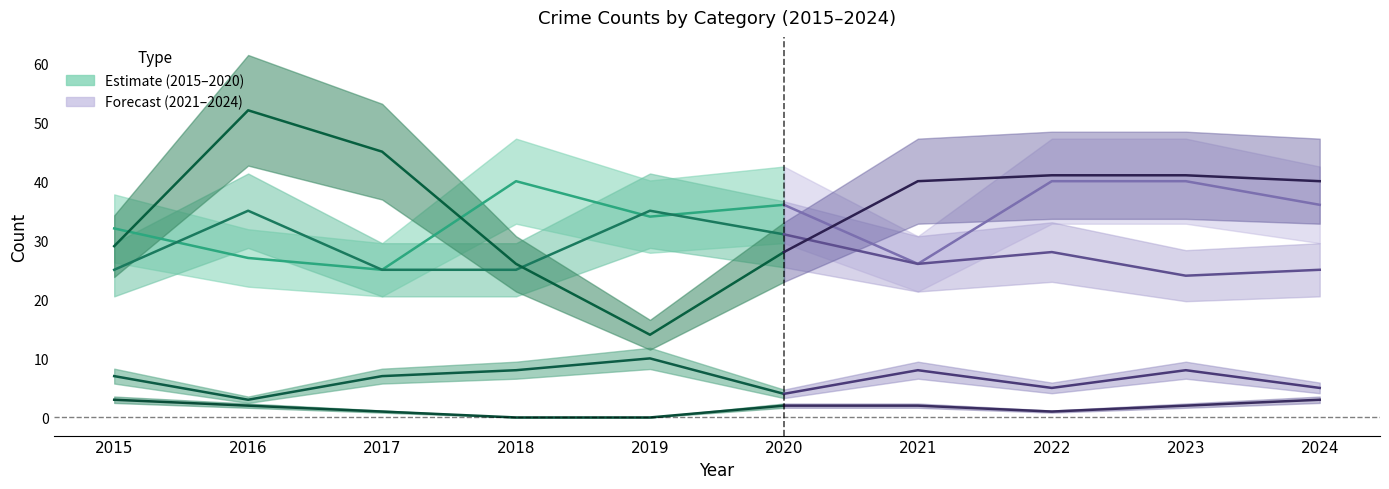

List the labels in order of Aggravated Battery value, largest first.

2016, 2019, 2020, 2015, 2017, 2018